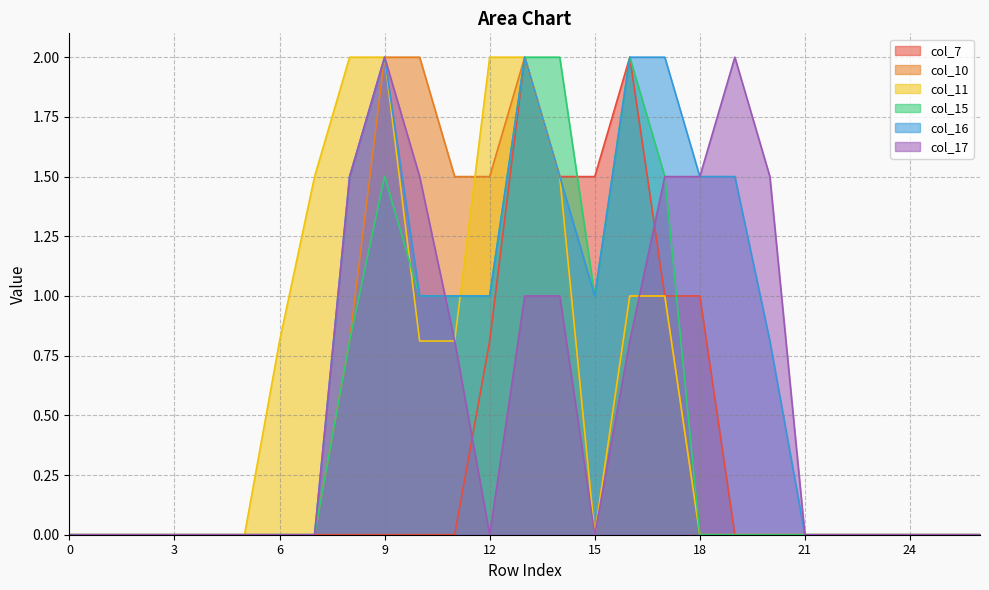

True or false: col_10 and col_15 cross at least once.

False